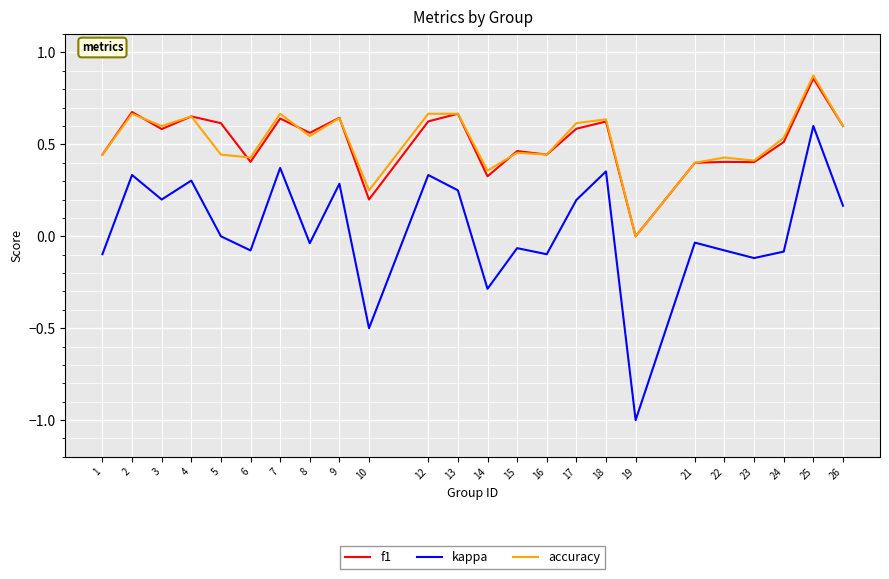

At which category is the sum across all series the highest?

25